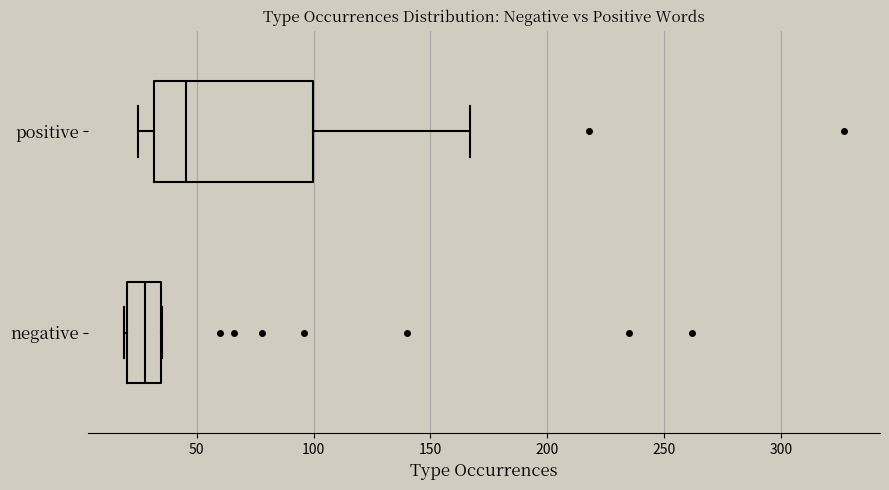

Reading bottom to top, transcribe this box plot: for each box, give where its median line is, the range the box spans, and where its two whiskers end, as read against the x-axis. The values are not printed on the chart, so give them approximately, as read against the axis.

negative: median 30, box 20 to 35, whiskers 20 to 35
positive: median 45, box 30 to 100, whiskers 25 to 165